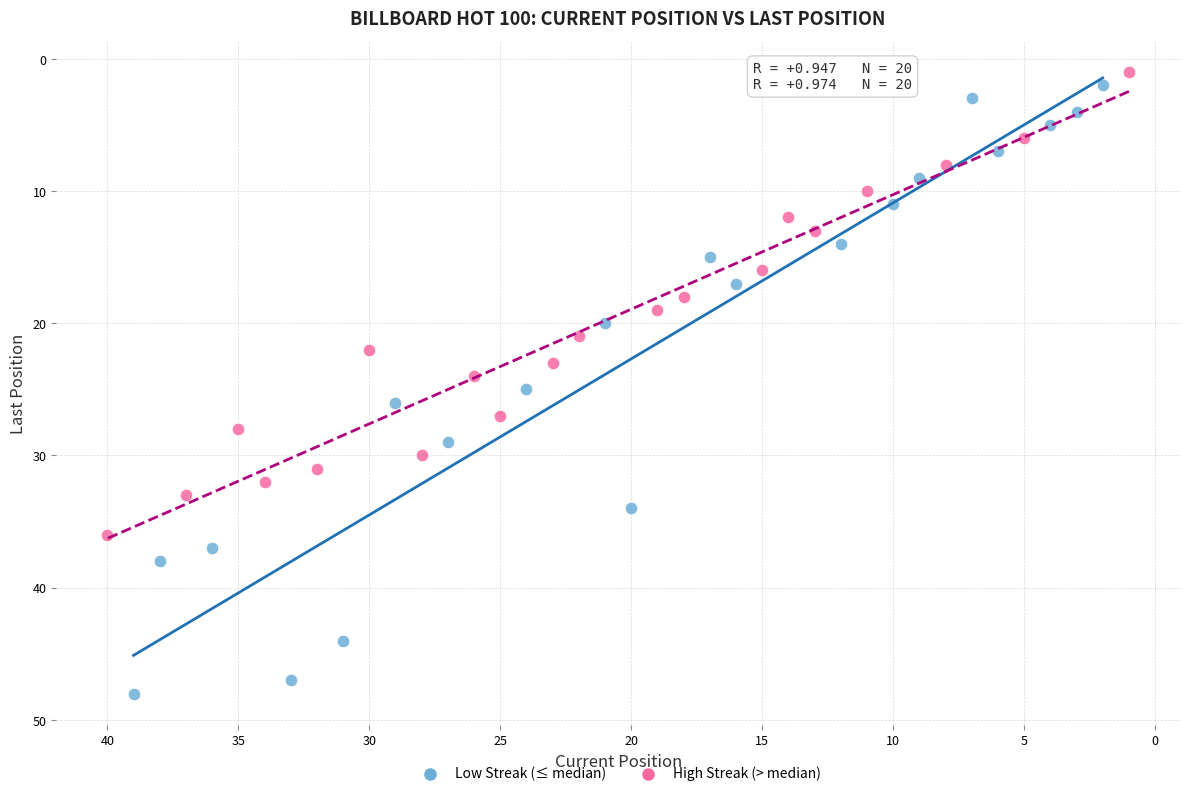

Which series reaches the maximum Y coordinate?

Low Streak (≤ median)